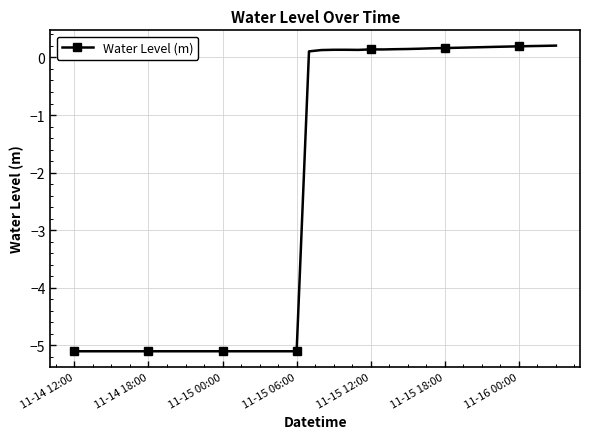

True or false: the data has more than 0 interior local peaks.

True